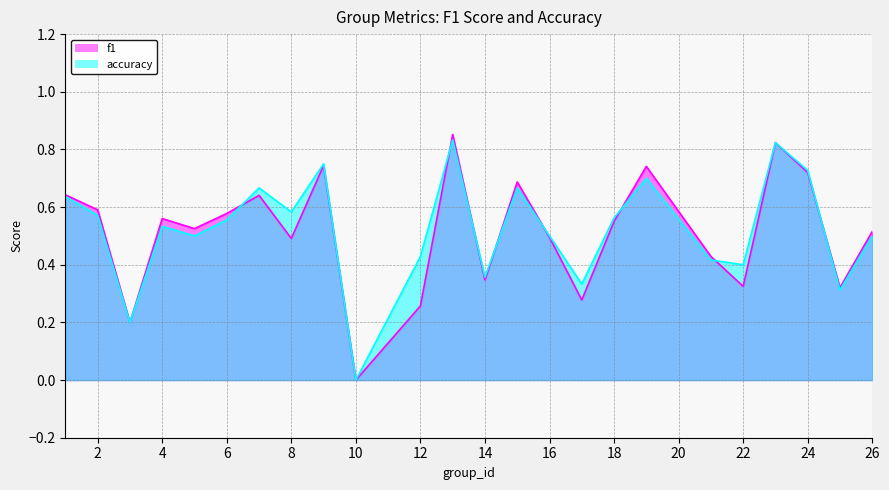

At which category is the sum across all series the highest?

13